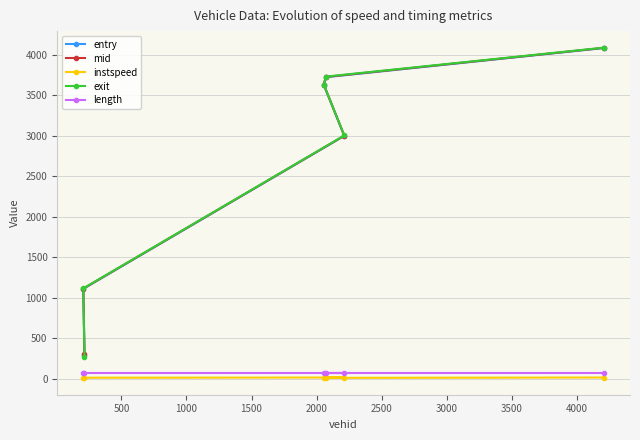

Which series has the largest range (max minus min)?

exit